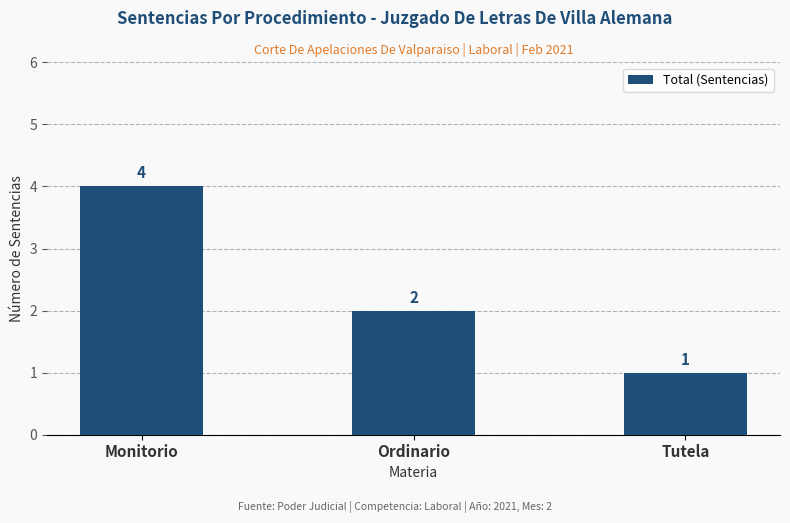

Does the chart contain any negative values?

No